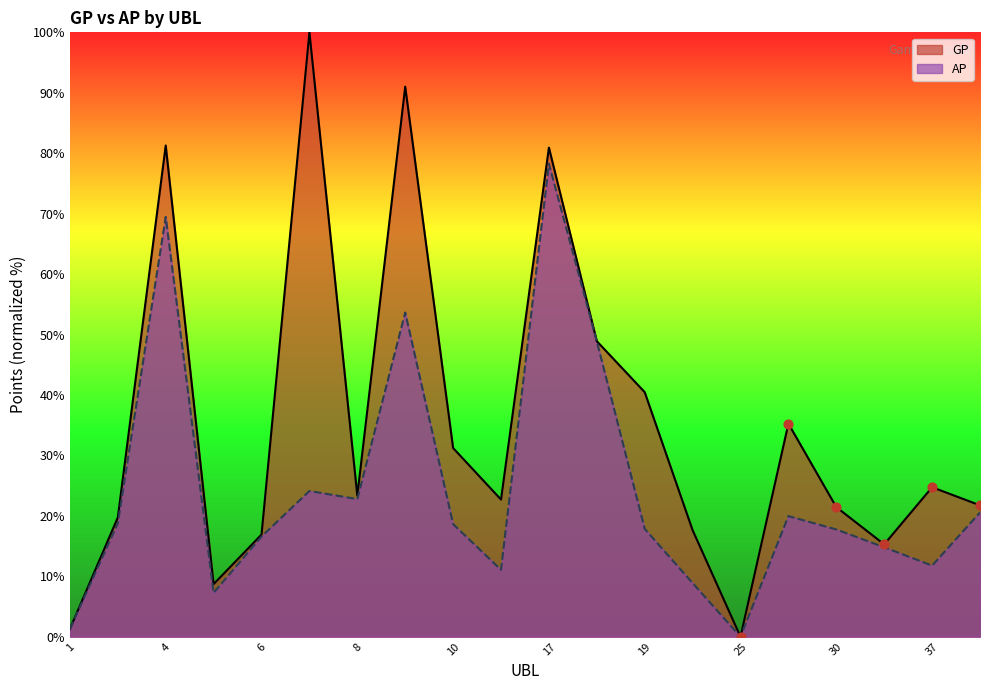

What are all the series names shown in the legend?

GP, AP